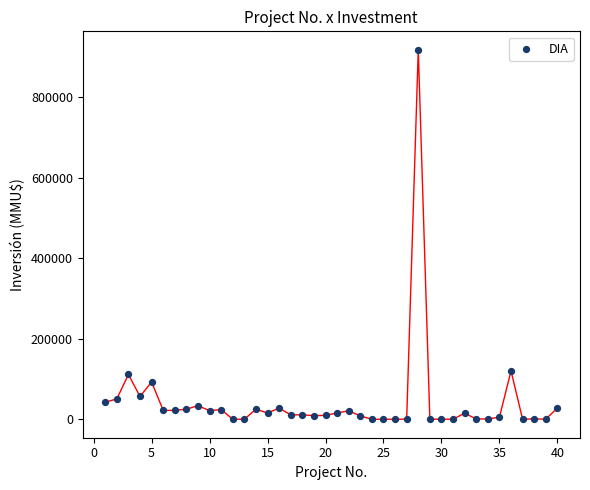

What is the range of X values (max minus min)?

39